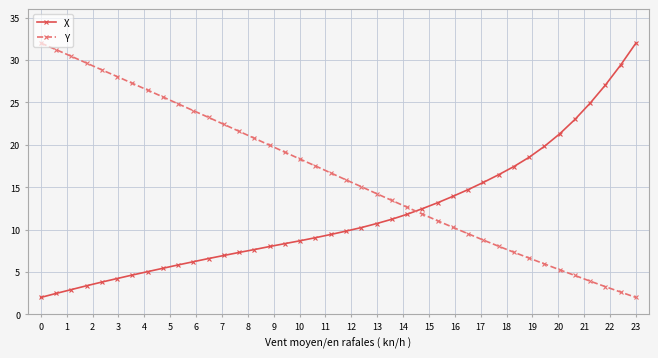

What is the sum of all X values?

471.5